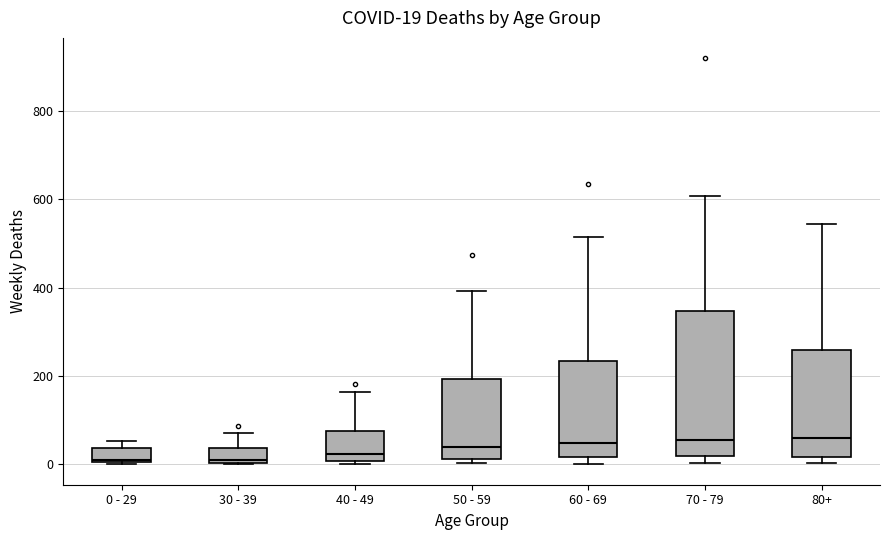

Which box is the tallest, from its lower edge to its upper edge?

70 - 79